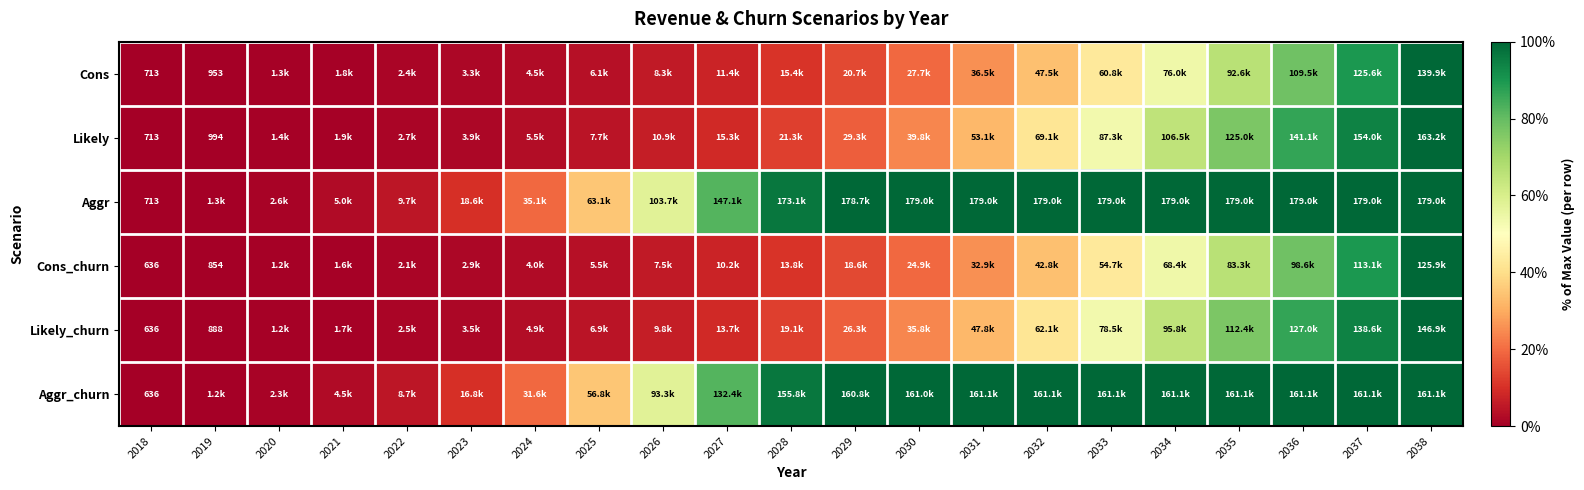

Between 2030 and 2037, which is larger?

2037